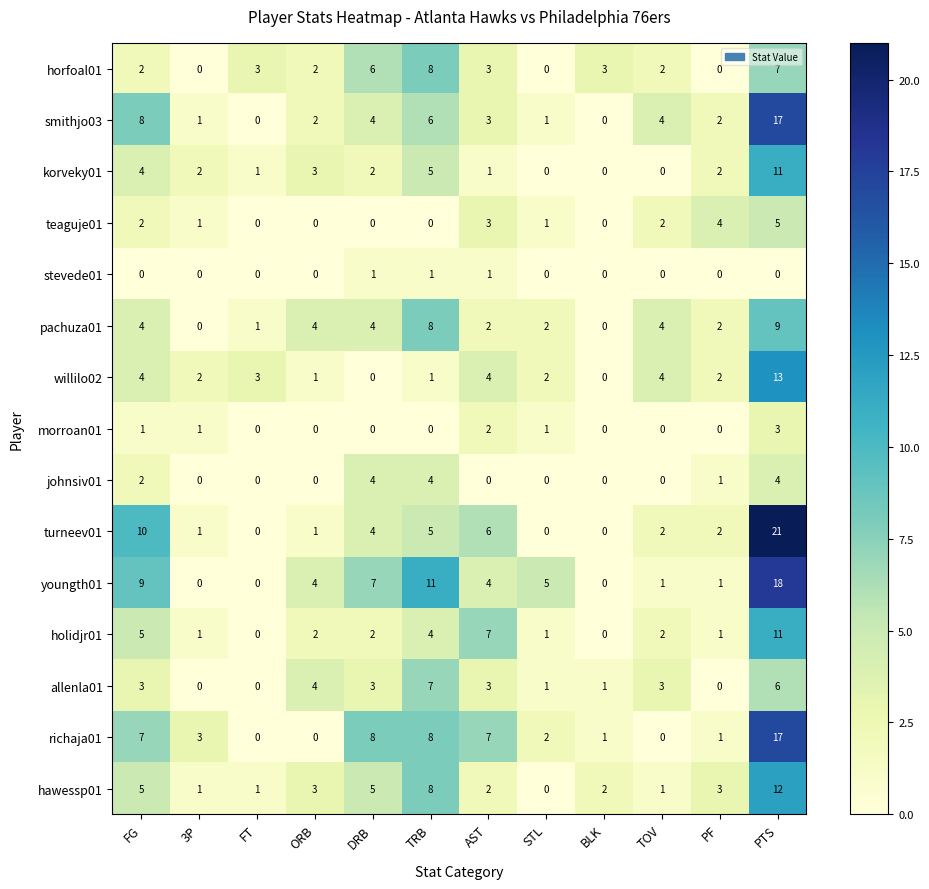

What is the spread (max minus min) of values at BLK?

3